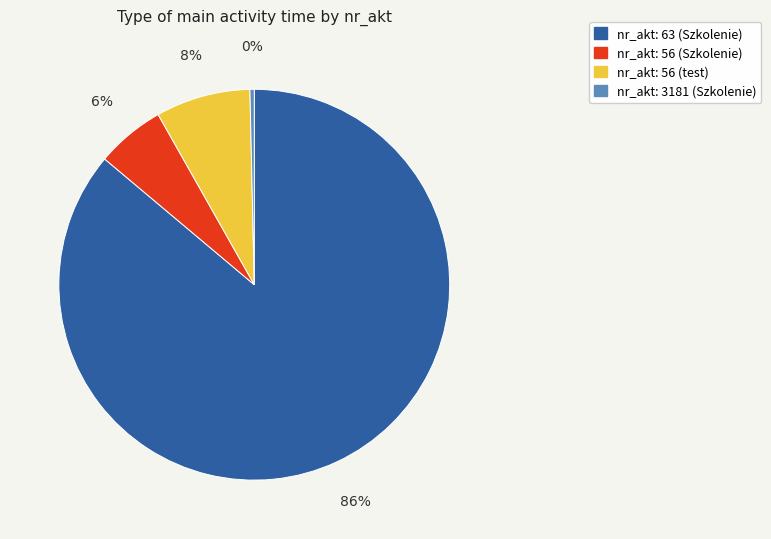

What is the majority slice?

nr_akt: 63 (Szkolenie)